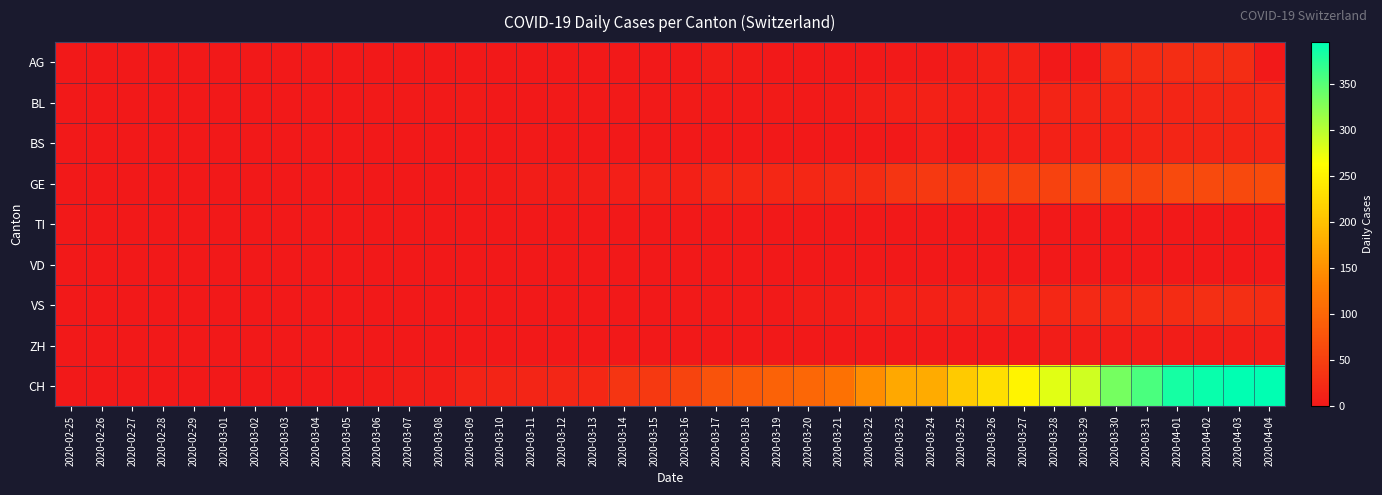

Which category has the lowest value across all series?

2020-02-25